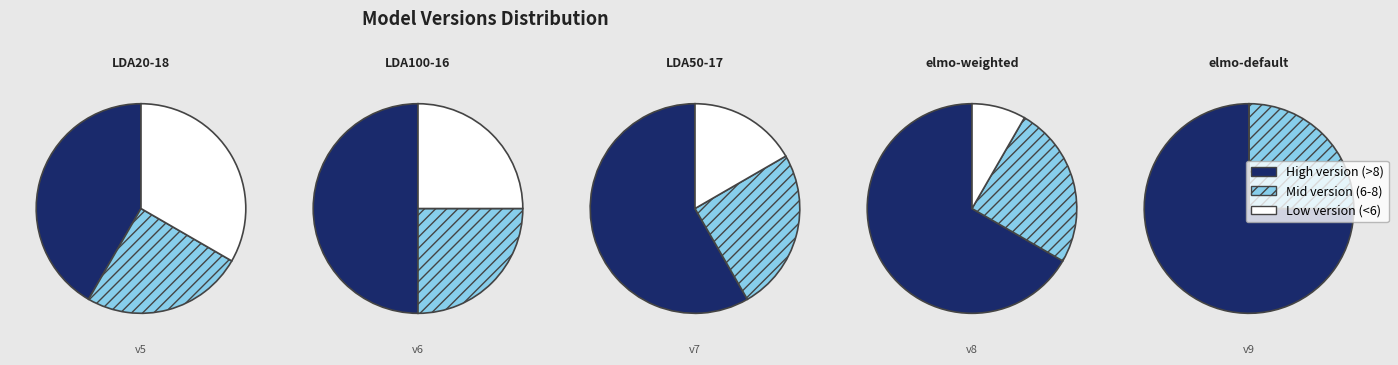

What percentage is NOT represented by LDA50-17?

80.0%